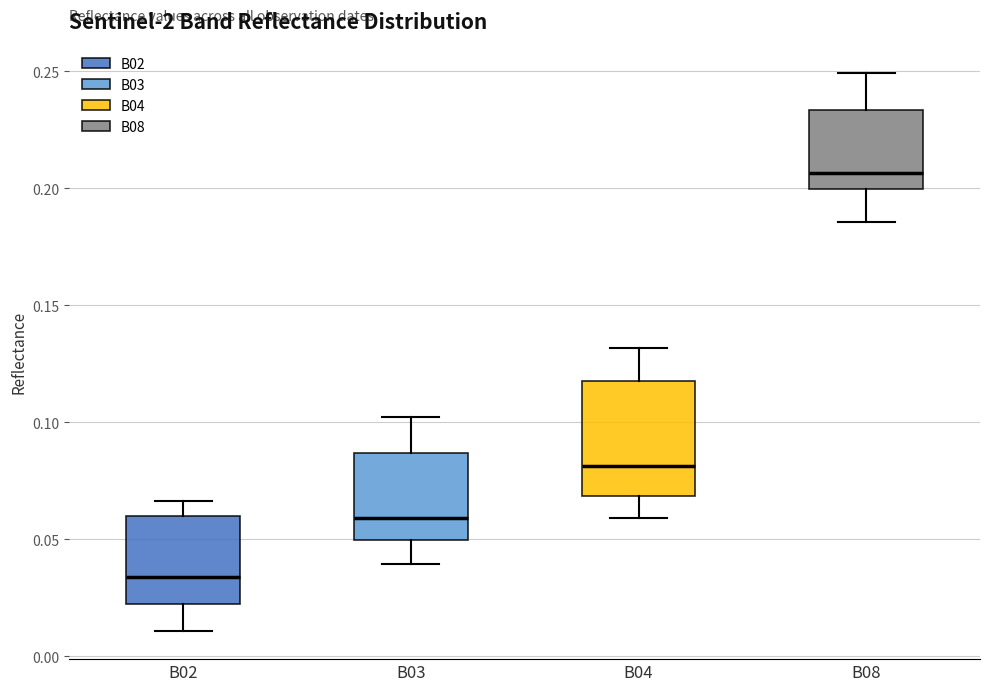

Reading left to right, read every box against the y-axis: the position of its median line, the range the box covers, and the ends of its whiskers. The values are not printed on the chart, so give them approximately, as read against the axis.

B02: median 0.035, box 0.025 to 0.060, whiskers 0.010 to 0.065
B03: median 0.060, box 0.050 to 0.085, whiskers 0.040 to 0.100
B04: median 0.080, box 0.070 to 0.115, whiskers 0.060 to 0.130
B08: median 0.205, box 0.200 to 0.235, whiskers 0.185 to 0.250